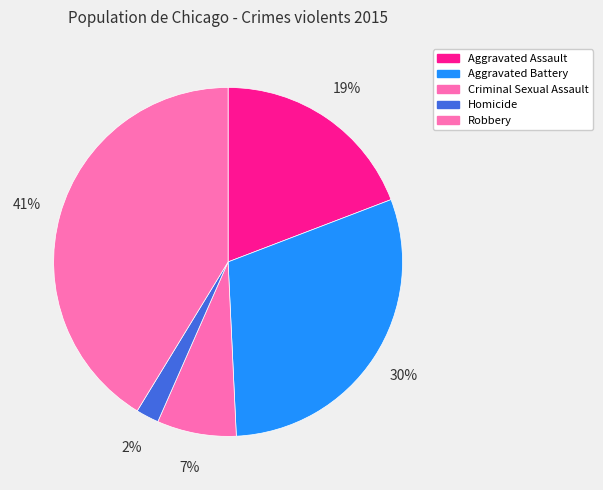

Which category has the biggest portion of the pie?

Robbery